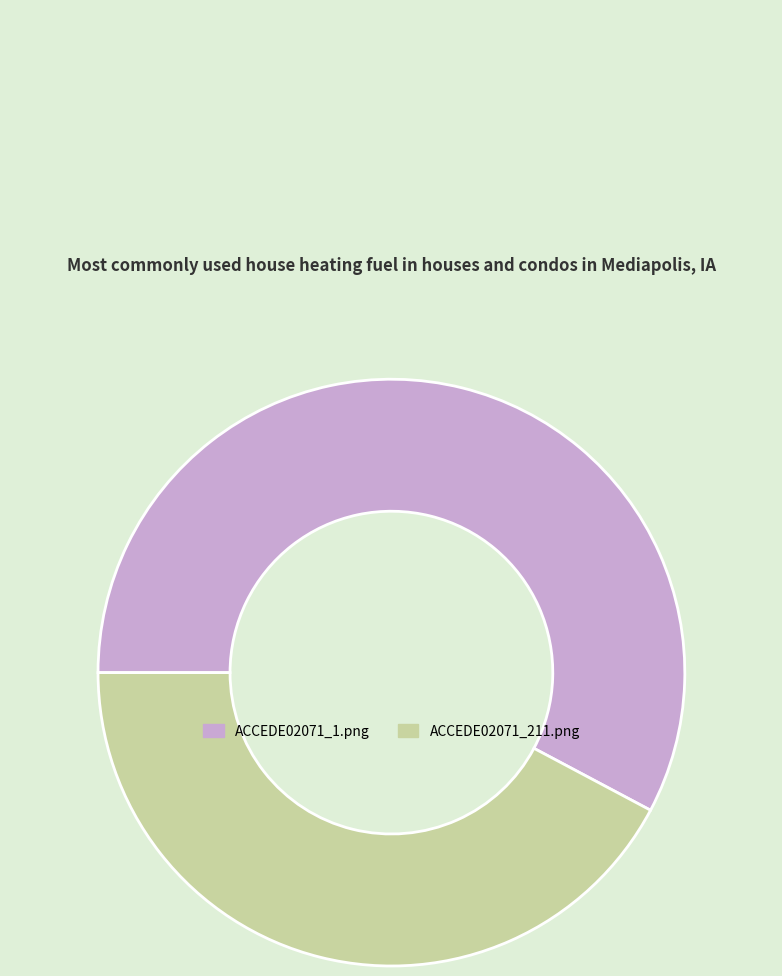

Combined, do ACCEDE02071_1.png and ACCEDE02071_211.png account for over 50%?

Yes